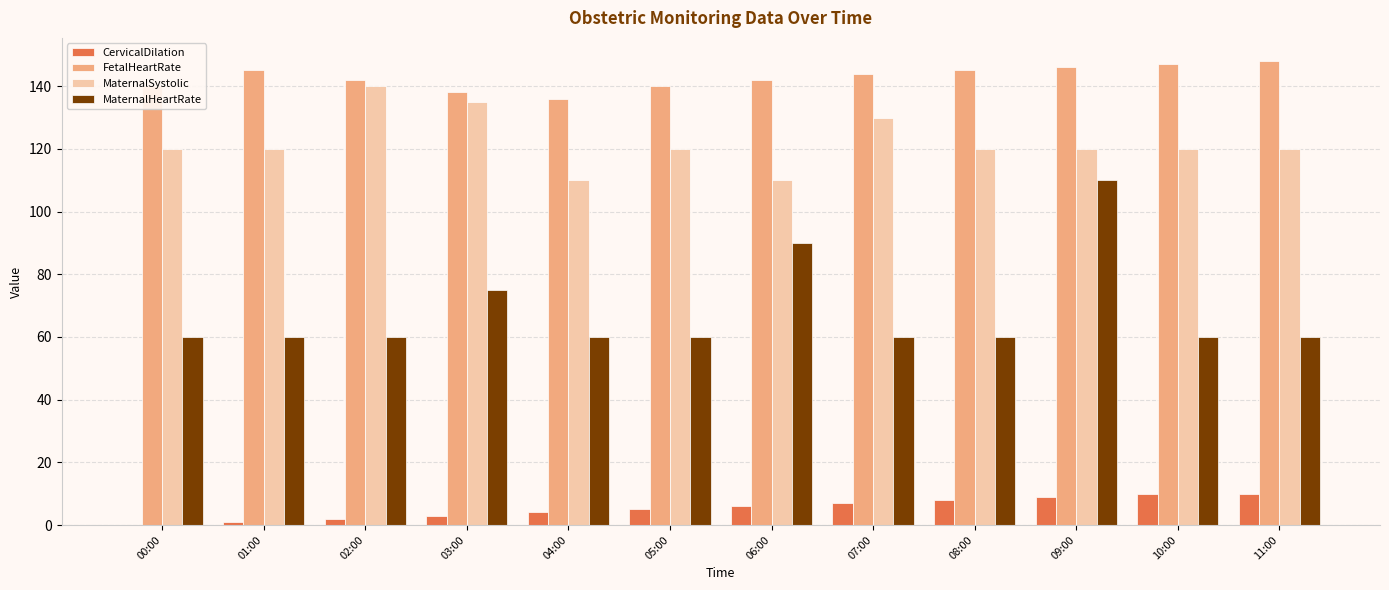

What is the highest value of the MaternalSystolic series?

140